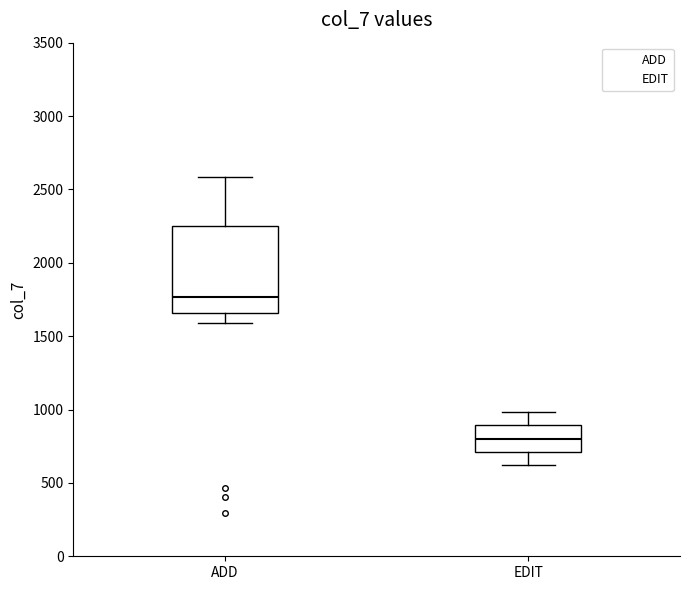

Which box's median line is the highest?

ADD